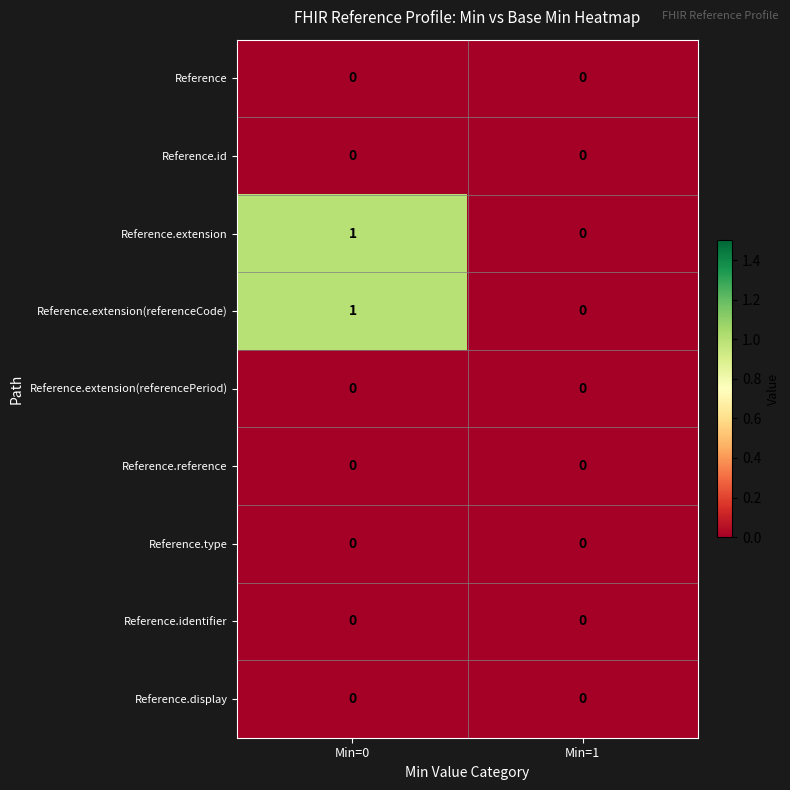

At which category is the sum across all series the highest?

Min=0